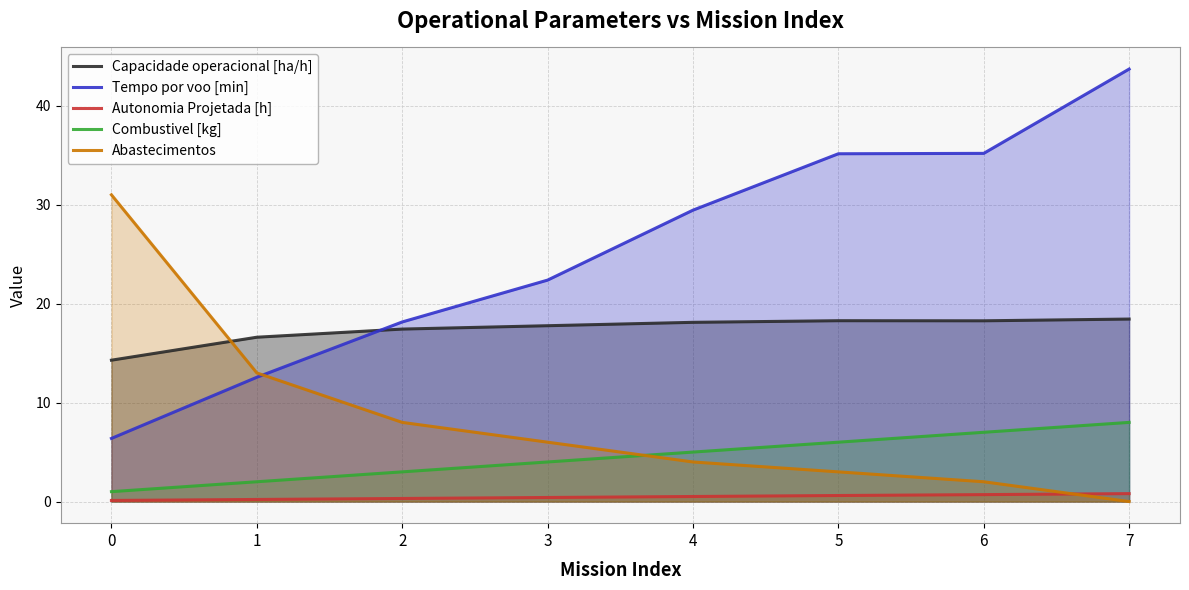

Between 1 and 2, which series saw the biggest shift?

Tempo por voo [min]